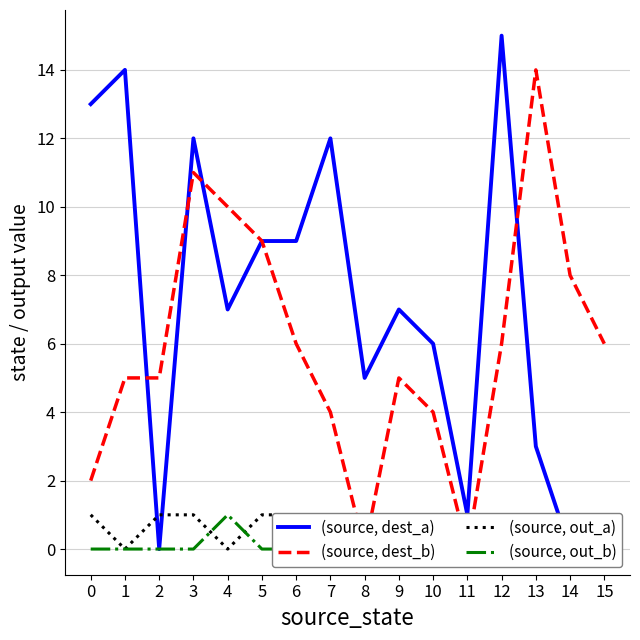

What are all the series names shown in the legend?

(source, dest_a), (source, dest_b), (source, out_a), (source, out_b)